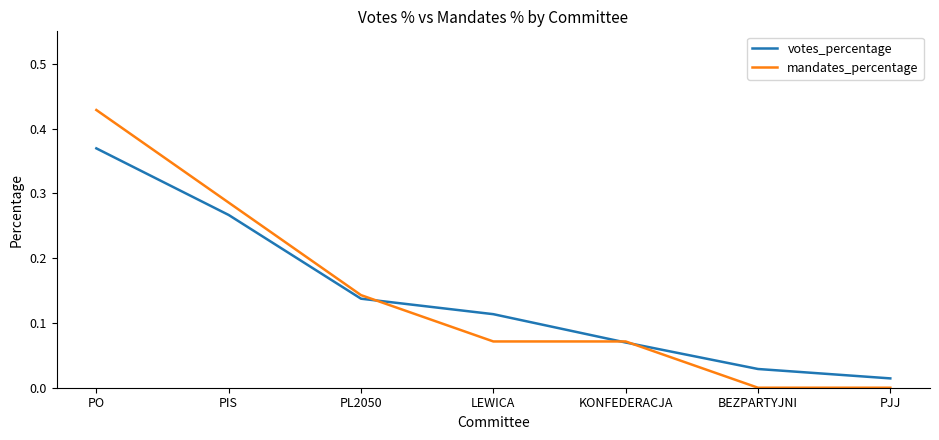

Between LEWICA and KONFEDERACJA, which series saw the biggest shift?

votes_percentage